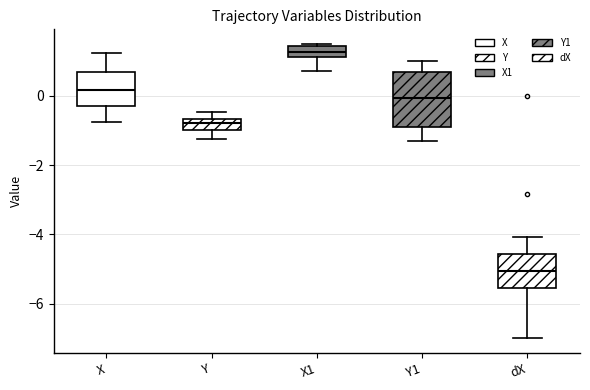

Which box's median line is the lowest?

dX